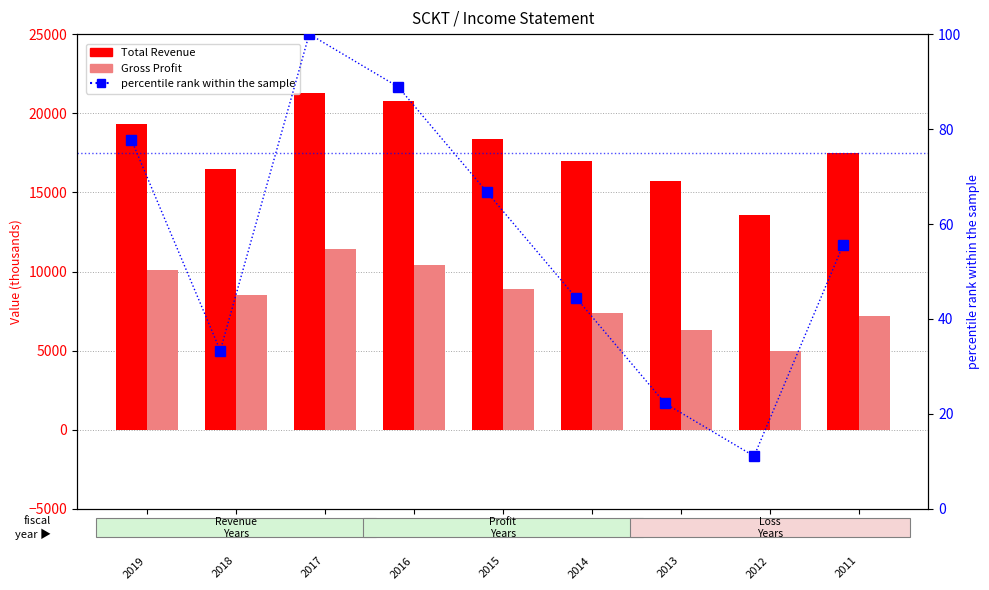

Is it true that Total Revenue equals 24180.0 at 2015?

False